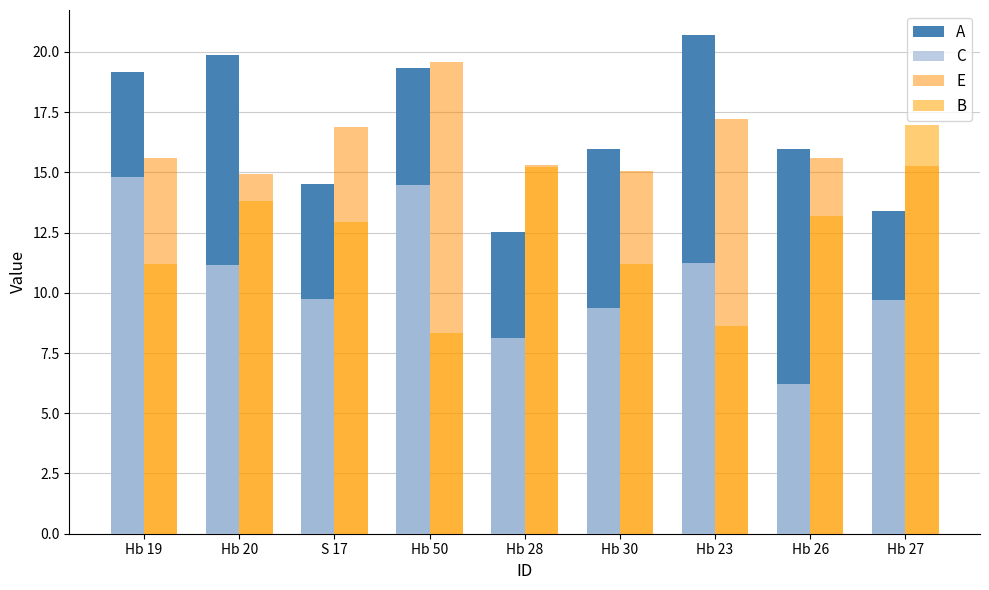

What is the difference between the A values at Hb 23 and Hb 50?

1.4